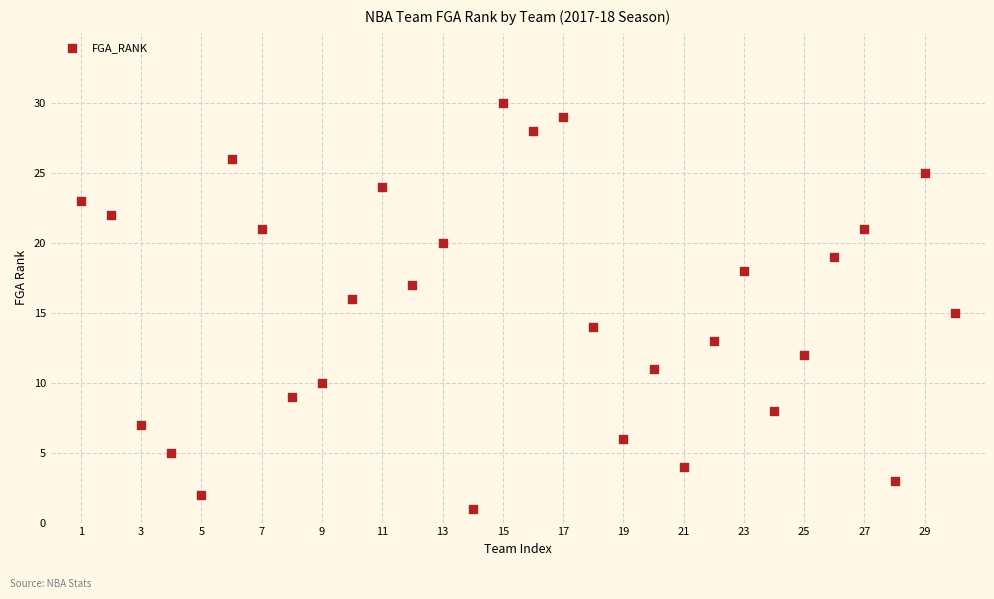

What is the range of Y values (max minus min)?

29